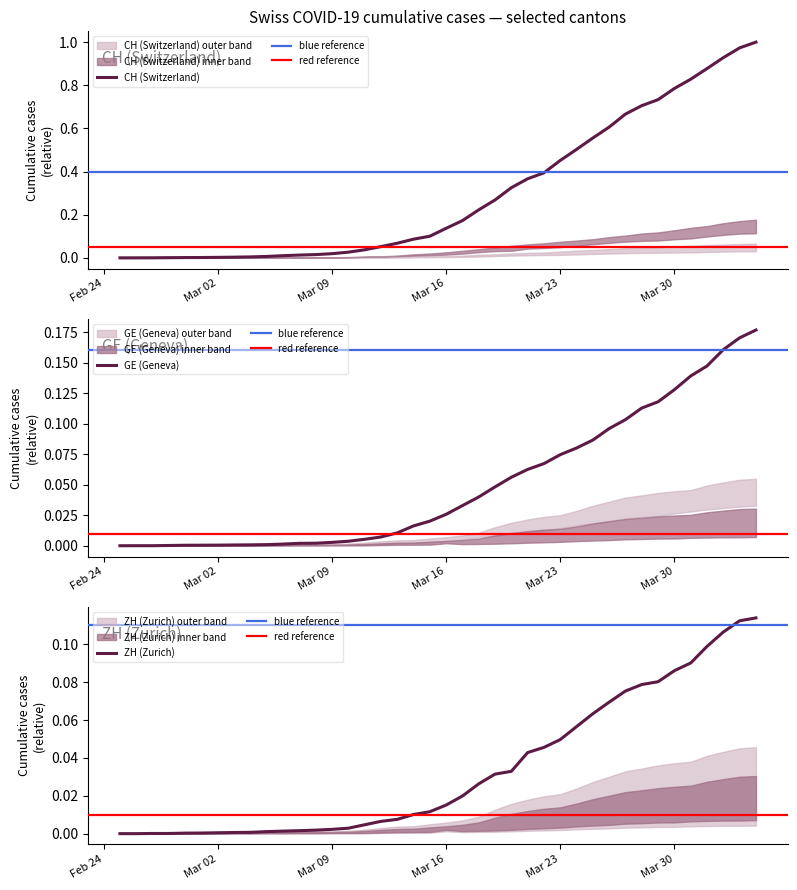

Reading left to right, transcribe all the data shown in this chart.

CH (Switzerland): 0.0	0.0	0.0	0.0	0.0	0.0	0.0	0.0	0.0	0.0	0.0	0.0	0.0	0.0	0.0	0.0	0.1	0.1	0.1	0.1	0.1	0.2	0.2	0.3	0.3	0.4	0.4	0.5	0.5	0.6	0.6	0.7	0.7	0.7	0.8	0.8	0.9	0.9	1.0	1.0
GE (Geneva): 0.0	0.0	0.0	0.0	0.0	0.0	0.0	0.0	0.0	0.0	0.0	0.0	0.0	0.0	0.0	0.0	0.0	0.0	0.0	0.0	0.0	0.0	0.0	0.0	0.1	0.1	0.1	0.1	0.1	0.1	0.1	0.1	0.1	0.1	0.1	0.1	0.1	0.2	0.2	0.2
ZH (Zurich): 0.0	0.0	0.0	0.0	0.0	0.0	0.0	0.0	0.0	0.0	0.0	0.0	0.0	0.0	0.0	0.0	0.0	0.0	0.0	0.0	0.0	0.0	0.0	0.0	0.0	0.0	0.0	0.0	0.1	0.1	0.1	0.1	0.1	0.1	0.1	0.1	0.1	0.1	0.1	0.1